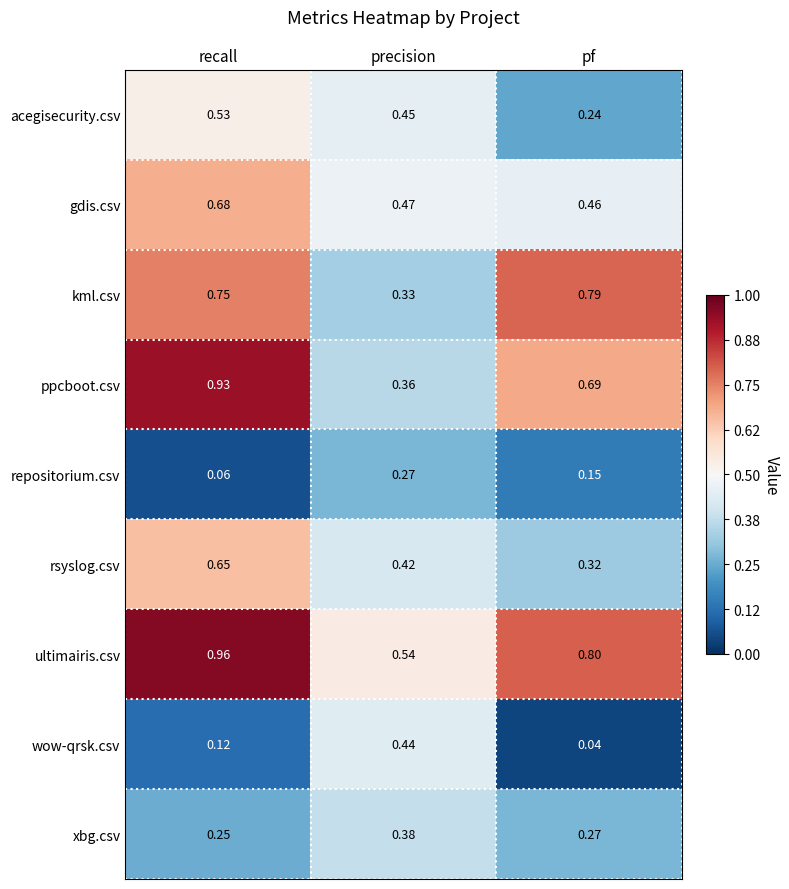

Is the value of rsyslog.csv at recall greater than the value of ppcboot.csv at recall?

No